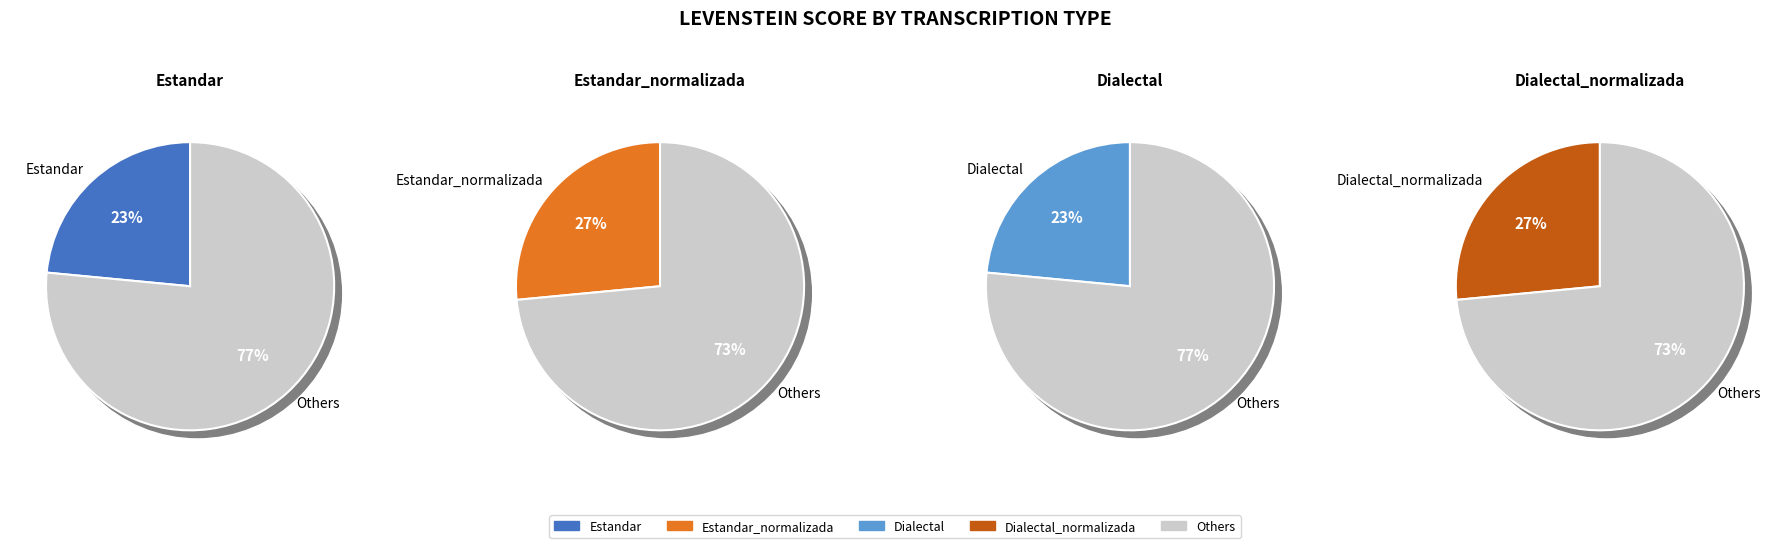

Approximately how many times larger is the value at Dialectal compared to Dialectal_normalizada?

0.9